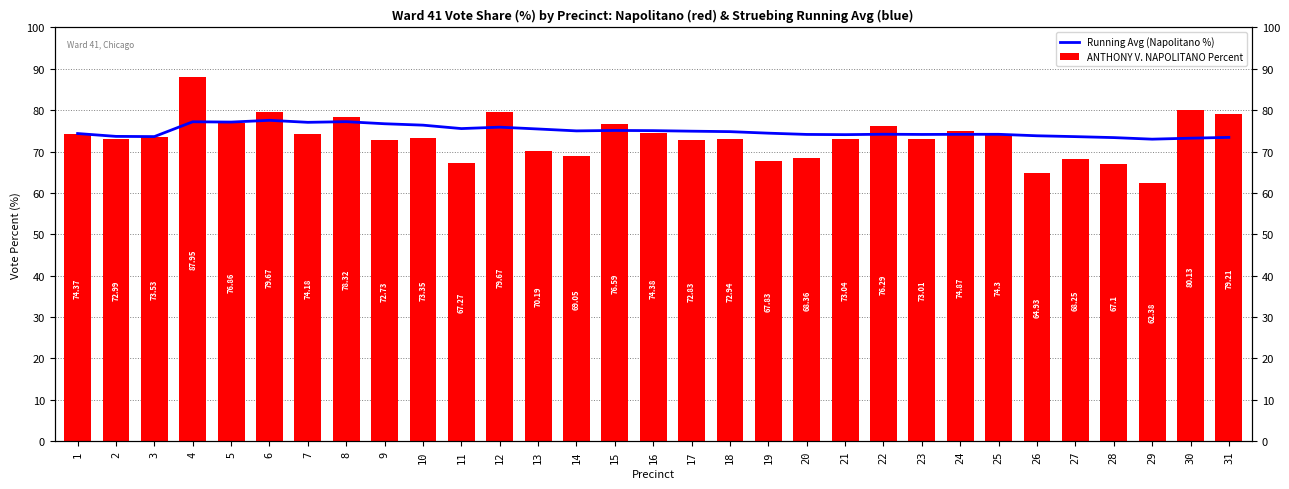

What is the total value across all series at 10?

149.7